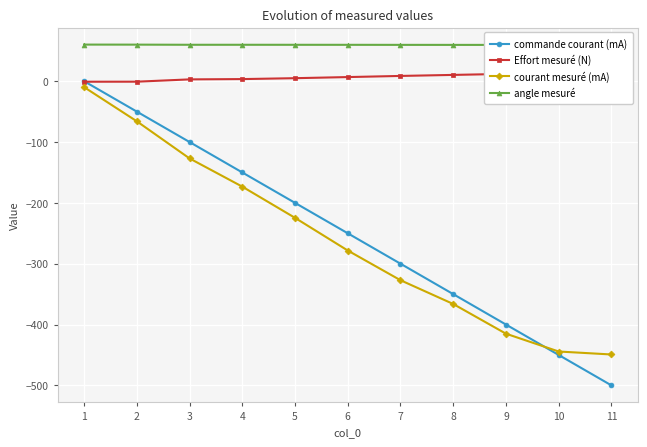

Which series changed the most between 5 and 9?

commande courant (mA)